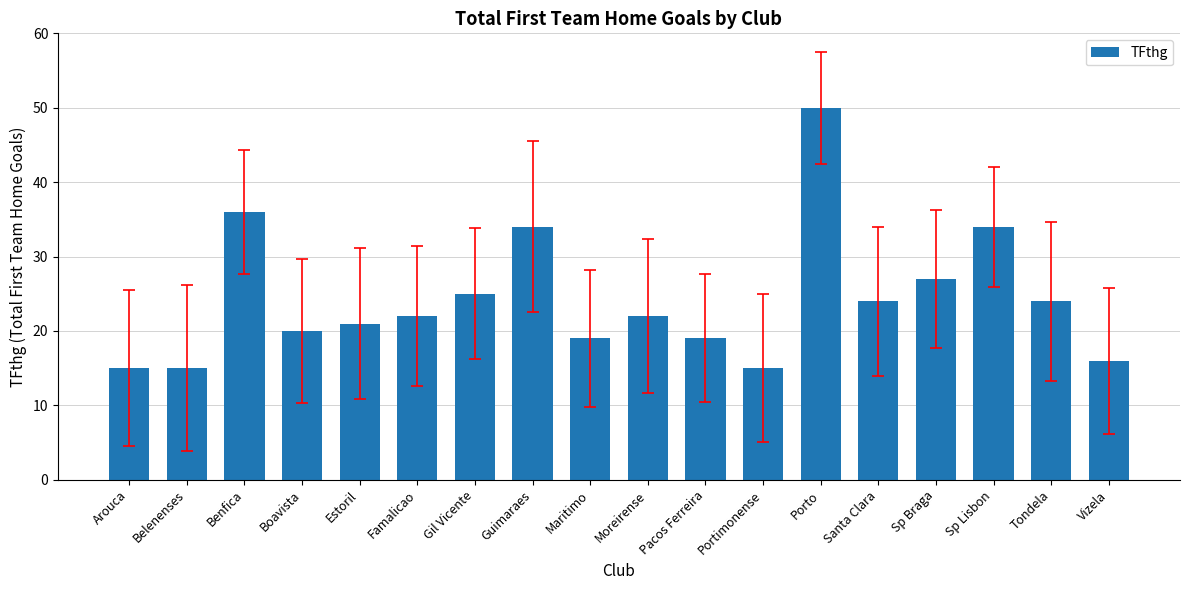

Which has a higher value, Estoril or Portimonense?

Estoril